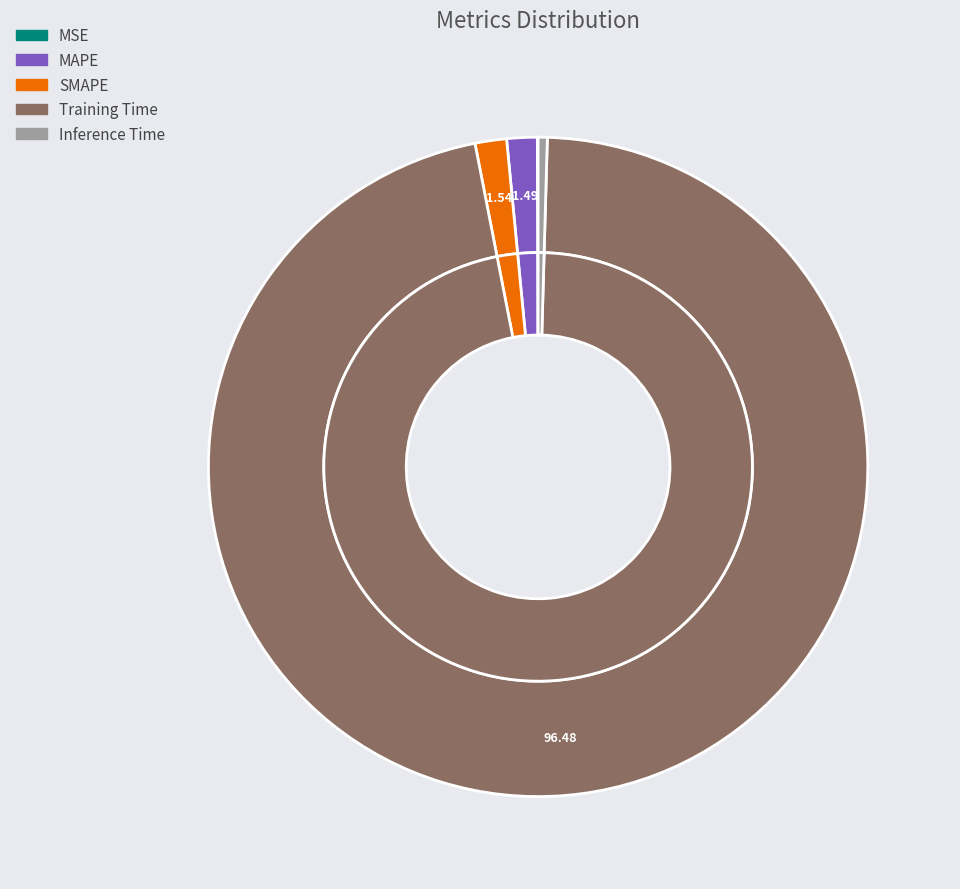

Rank the categories by value from highest to lowest.

Training Time, SMAPE, MAPE, Inference Time, MSE